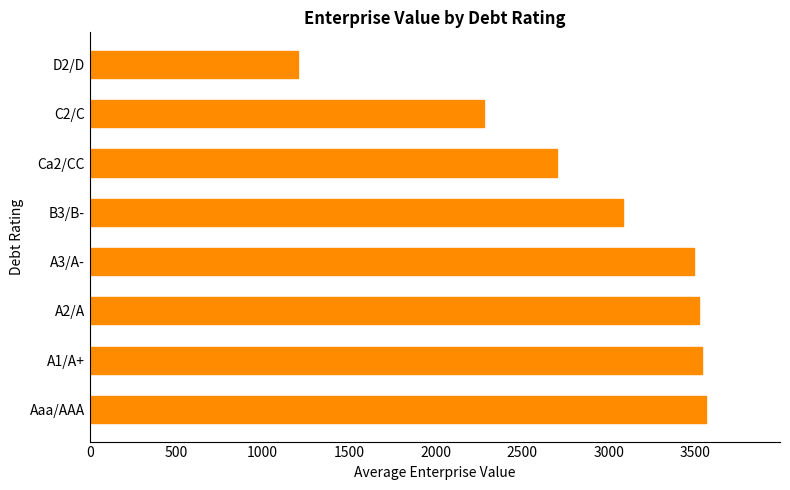

What is the difference between the values at C2/C and Ca2/CC?

418.3